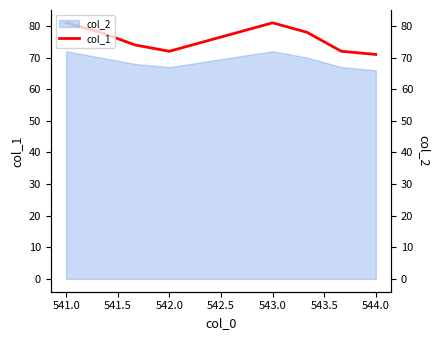

What is the maximum value for col_1?

81